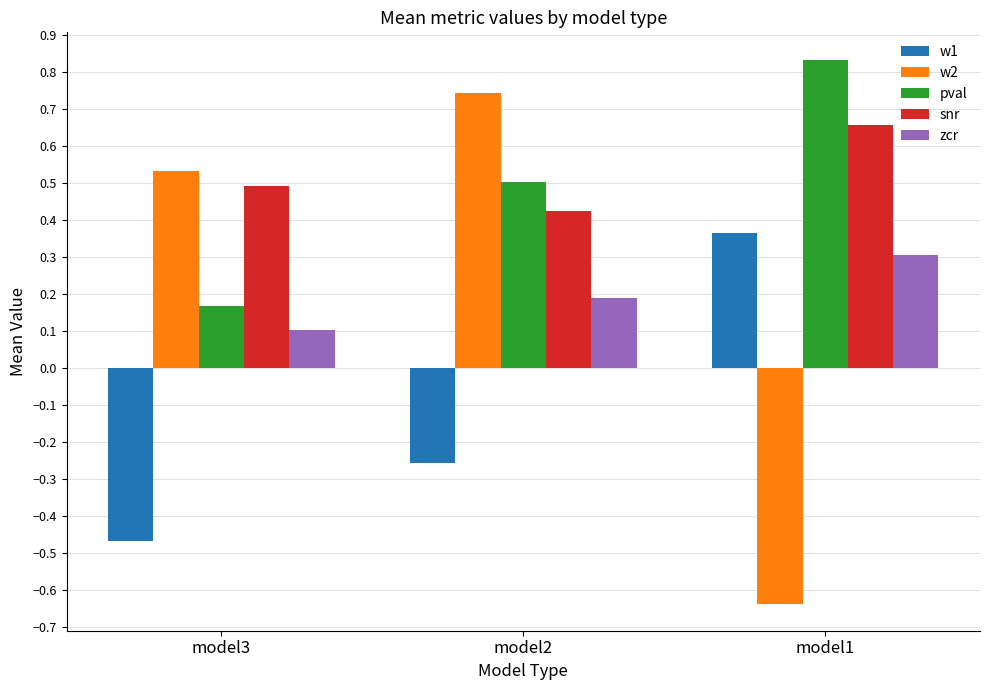

What is the difference between the highest and lowest values at model3?

1.0